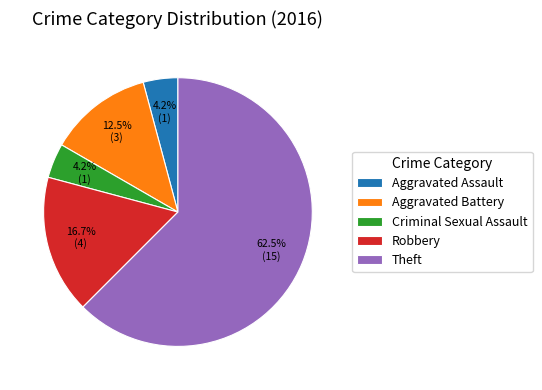

To the nearest percent, what is the difference between the Aggravated Battery and Aggravated Assault slice percentages?

8%